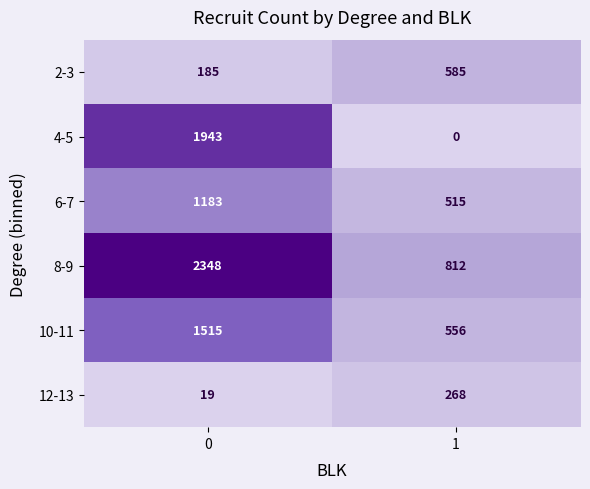

Rank the categories by 10-11 value from lowest to highest.

1, 0